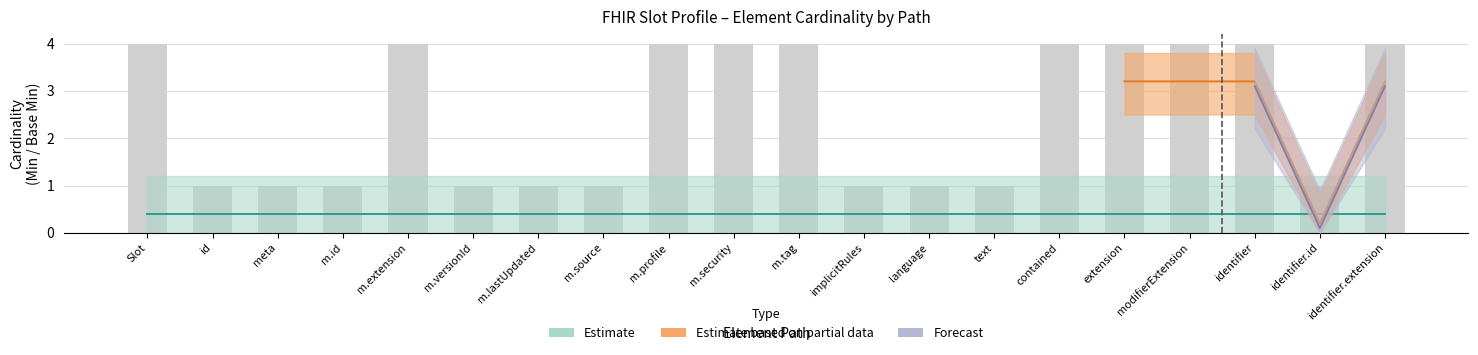

Which category has the highest value across all series?

Slot